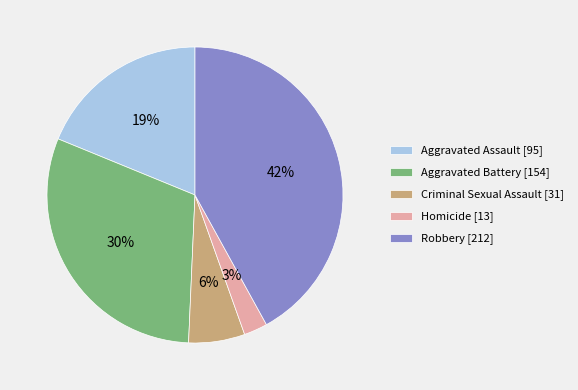

To the nearest percent, what is the average slice percentage?

20%